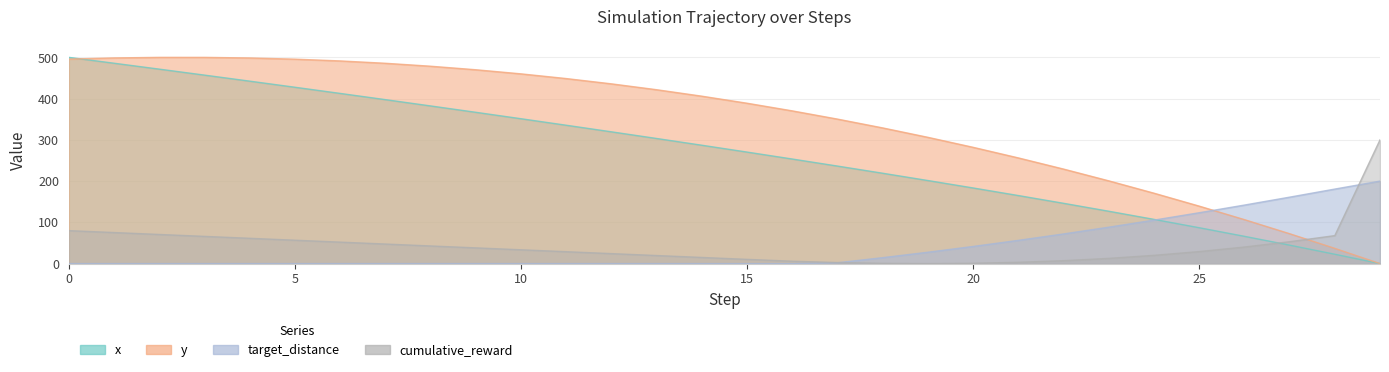

How many lines are shown in the chart?

4